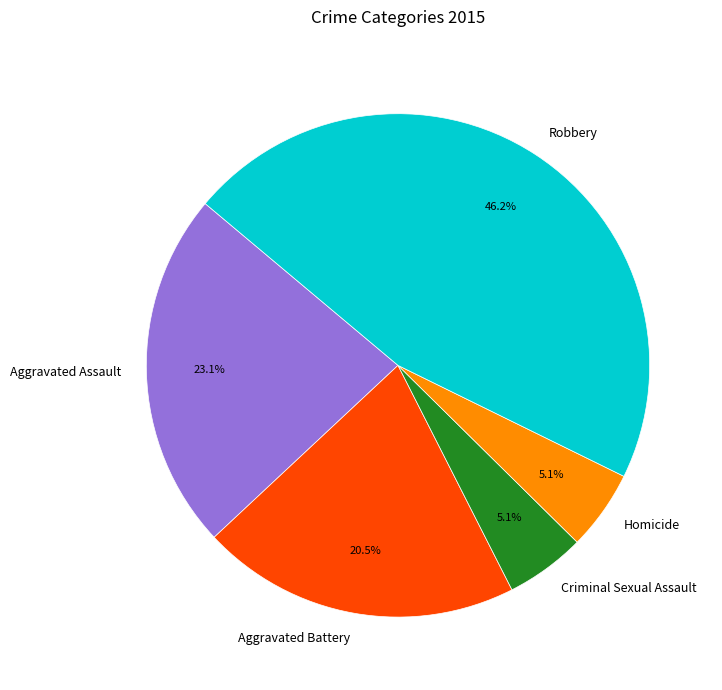

Between Robbery and Criminal Sexual Assault, which is larger?

Robbery